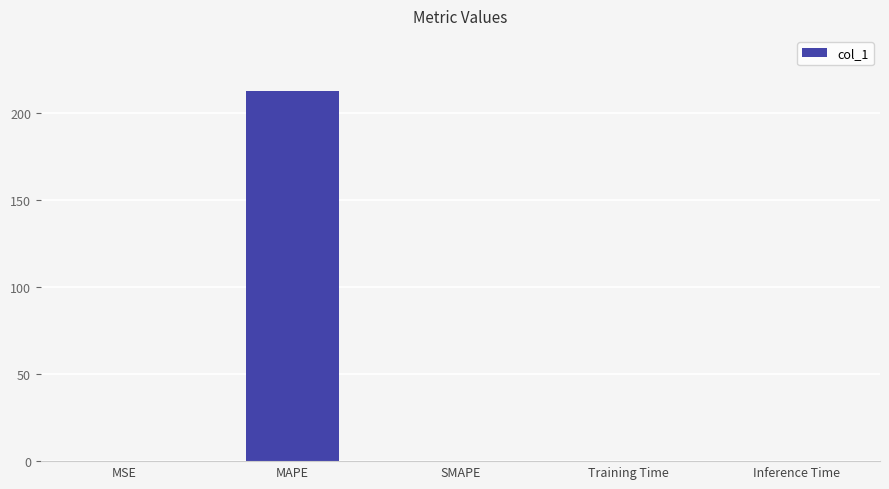

What is the greatest value displayed?

212.3